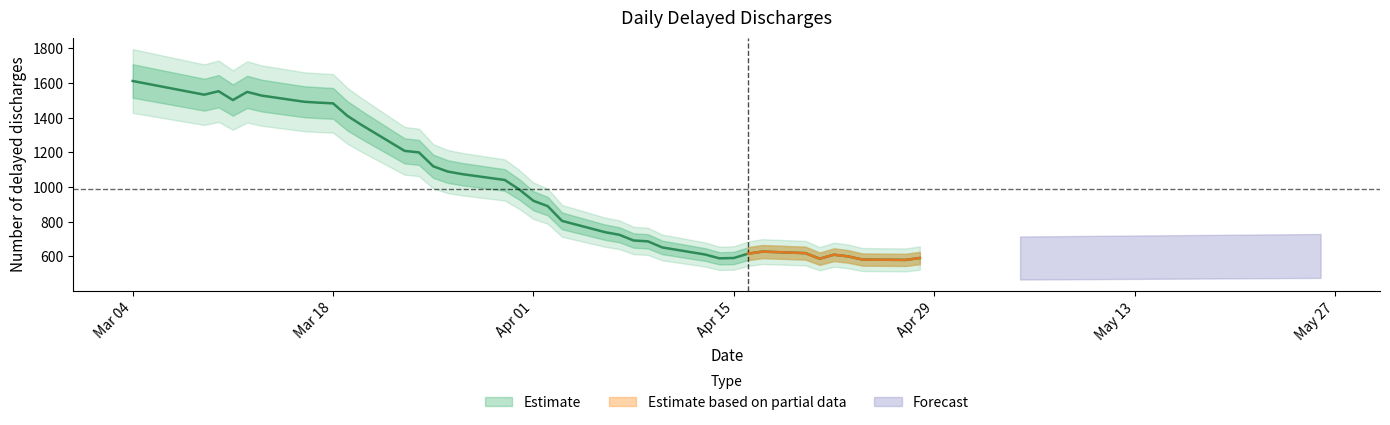

List the labels in order of value, largest first.

2020-03-04, 2020-03-10, 2020-03-12, 2020-03-09, 2020-03-13, 2020-03-11, 2020-03-16, 2020-03-17, 2020-03-18, 2020-03-19, 2020-03-20, 2020-03-23, 2020-03-24, 2020-03-25, 2020-03-26, 2020-03-27, 2020-03-30, 2020-03-31, 2020-04-01, 2020-04-02, 2020-04-03, 2020-04-06, 2020-04-07, 2020-04-08, 2020-04-09, 2020-04-10, 2020-04-17, 2020-04-20, 2020-04-16, 2020-04-13, 2020-04-22, 2020-04-23, 2020-04-15, 2020-04-28, 2020-04-14, 2020-04-21, 2020-04-24, 2020-04-27